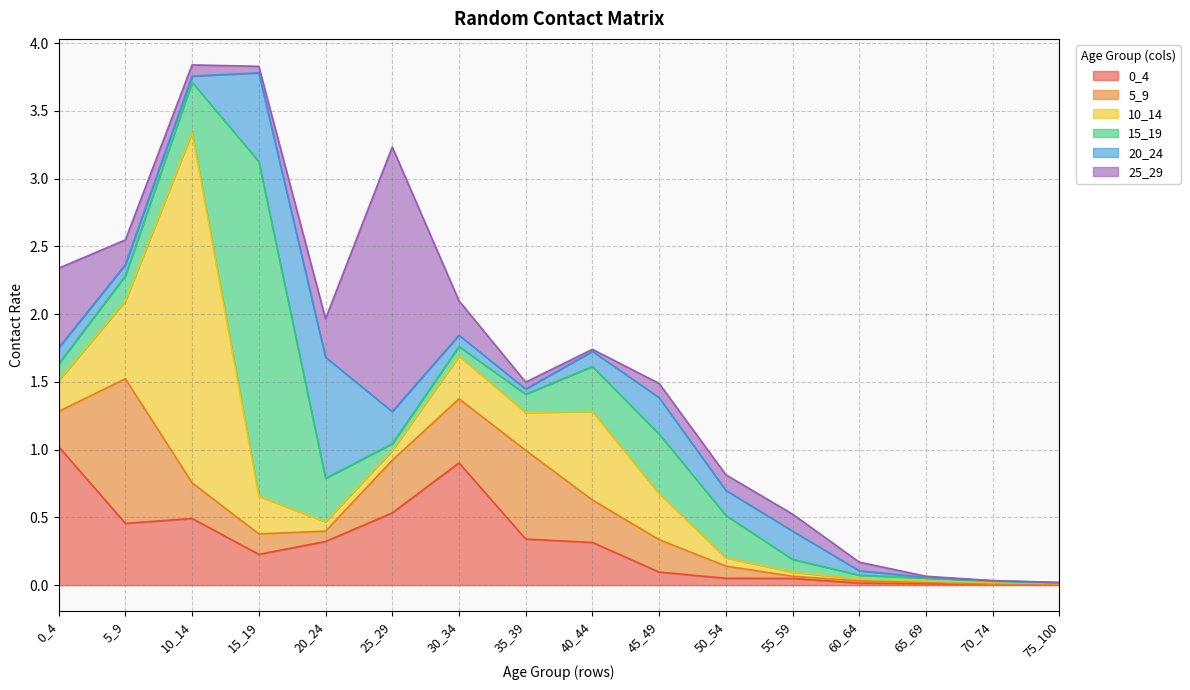

Rank the series by their maximum value, from lowest to highest.

20_24, 0_4, 5_9, 25_29, 15_19, 10_14